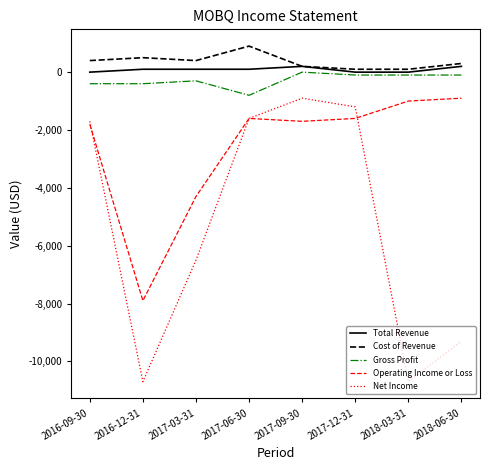

True or false: Total Revenue and Operating Income or Loss cross at least once.

False